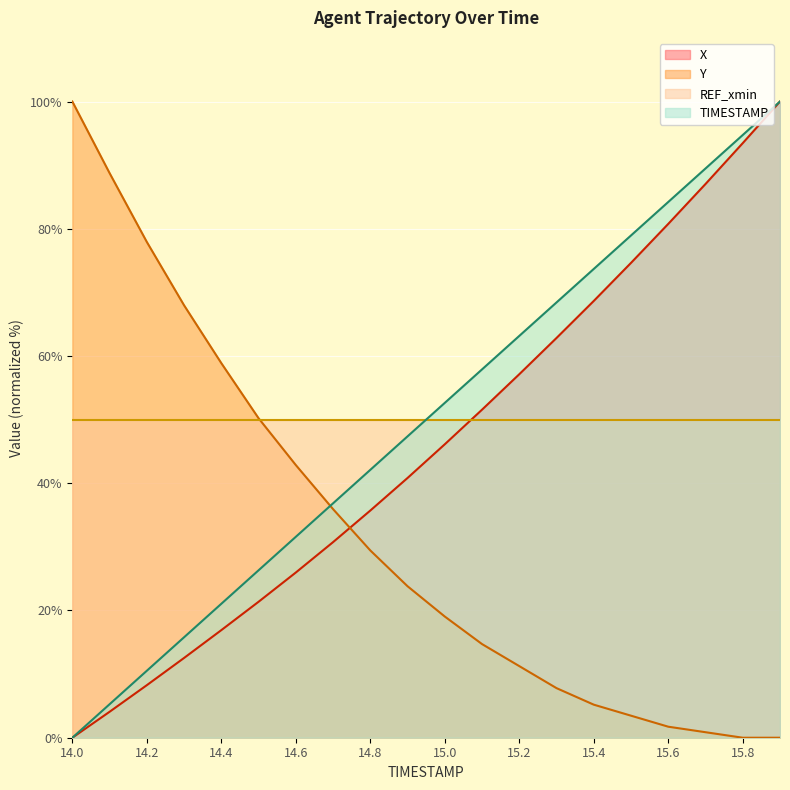

Does the chart display data point markers on the line(s)?

No